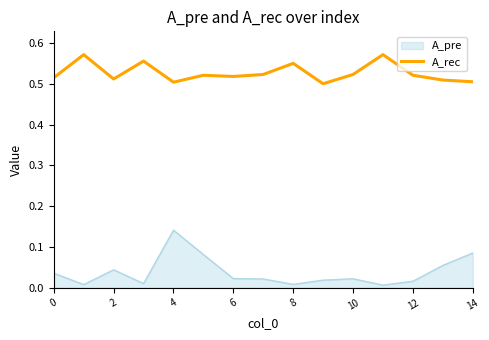

Which series has the widest spread of values?

A_pre